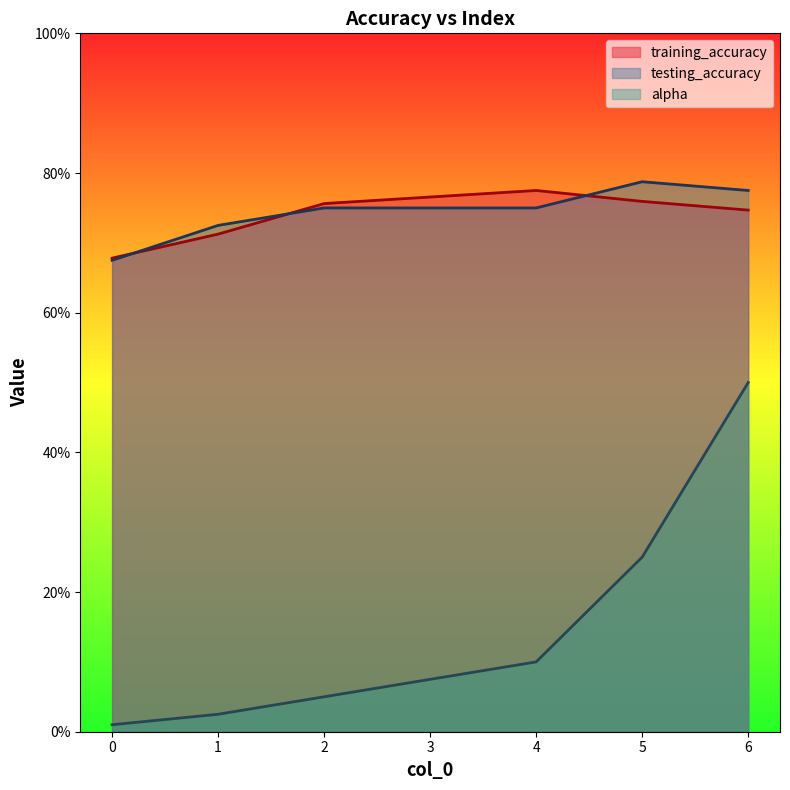

What is the lowest value of the testing_accuracy series?

0.7